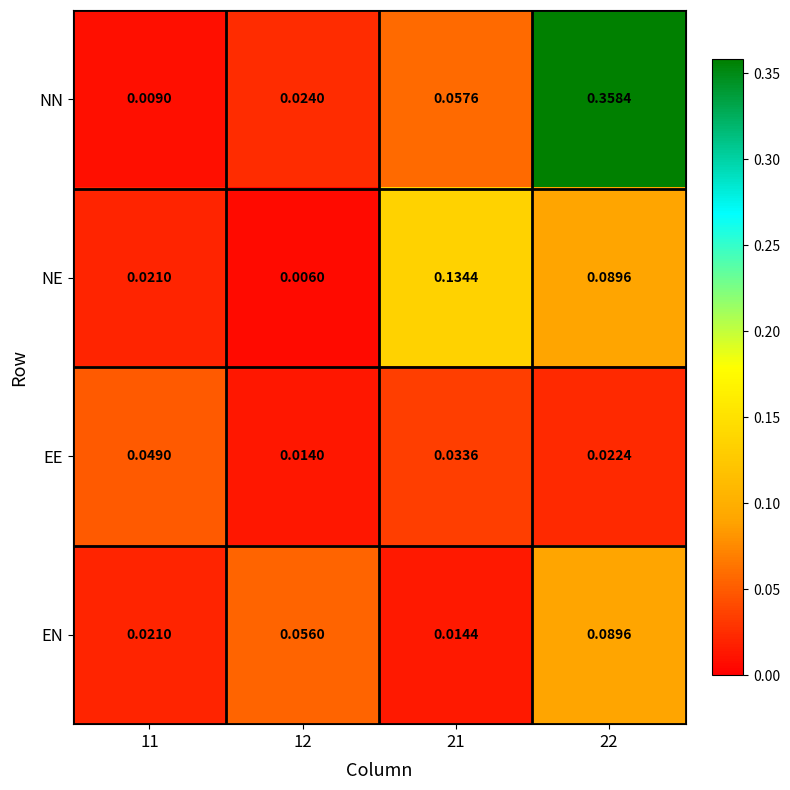

Which series has the largest total across all categories?

NN